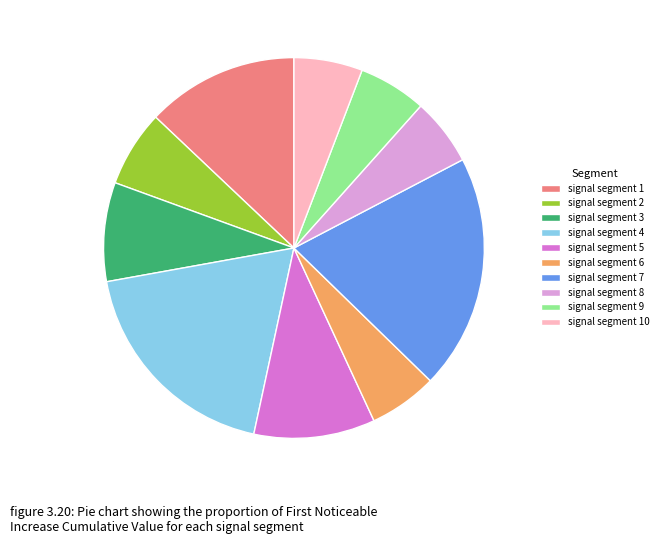

Is the sum of signal segment 8 and signal segment 1 greater than half?

No